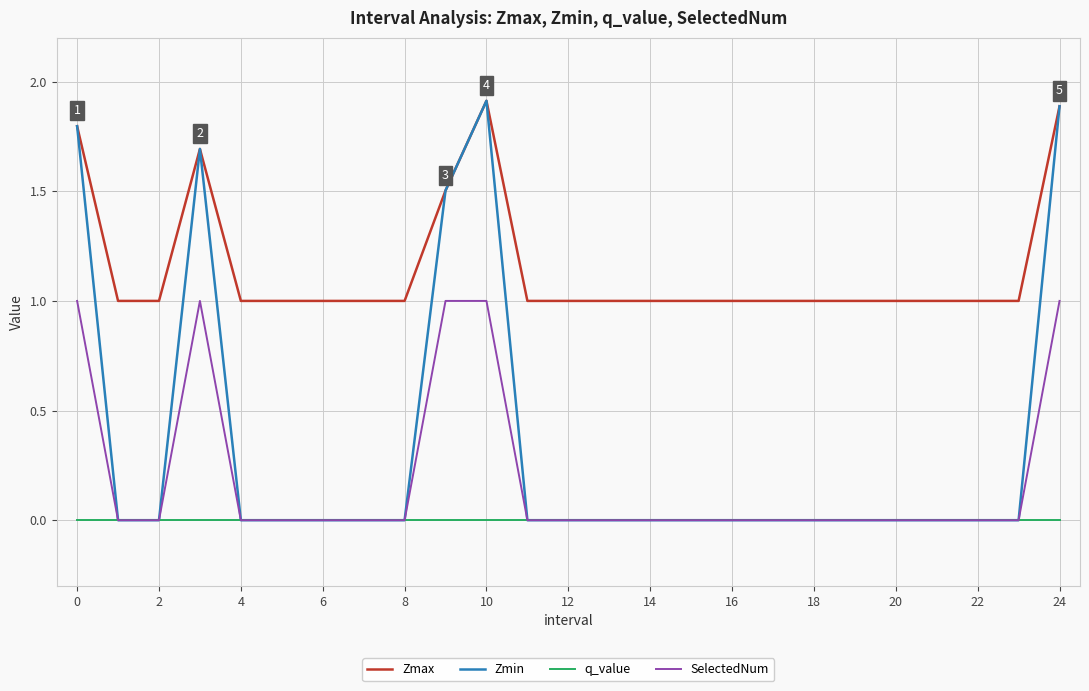

At how many categories does at least one series exceed 0?

25